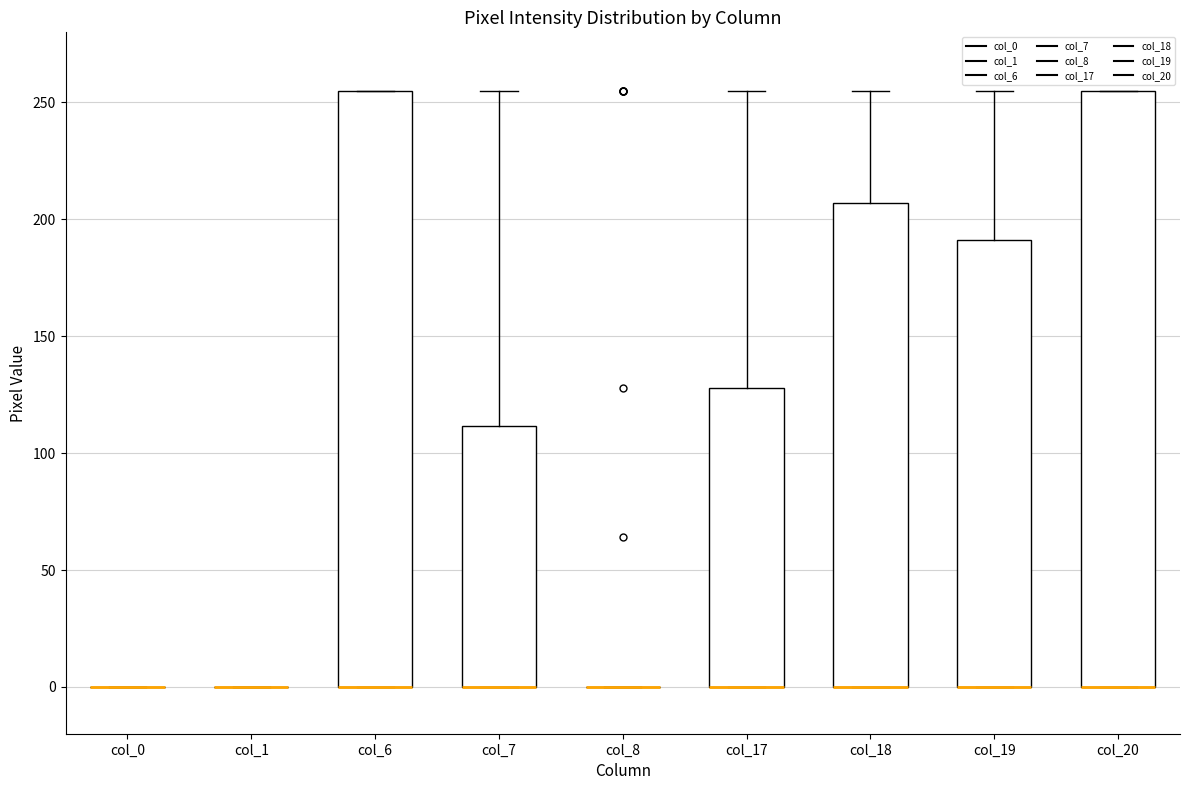

Reading left to right, read every box against the y-axis: the position of its median line, the range the box covers, and the ends of its whiskers. The values are not printed on the chart, so give them approximately, as read against the axis.

col_0: box collapsed to a line at 0, whiskers 0 to 0
col_1: box collapsed to a line at 0, whiskers 0 to 0
col_6: median 0 (drawn on the box's lower edge), box 0 to 255, whiskers 0 to 255
col_7: median 0 (drawn on the box's lower edge), box 0 to 110, whiskers 0 to 255
col_8: box collapsed to a line at 0, whiskers 0 to 0
col_17: median 0 (drawn on the box's lower edge), box 0 to 130, whiskers 0 to 255
col_18: median 0 (drawn on the box's lower edge), box 0 to 205, whiskers 0 to 255
col_19: median 0 (drawn on the box's lower edge), box 0 to 190, whiskers 0 to 255
col_20: median 0 (drawn on the box's lower edge), box 0 to 255, whiskers 0 to 255